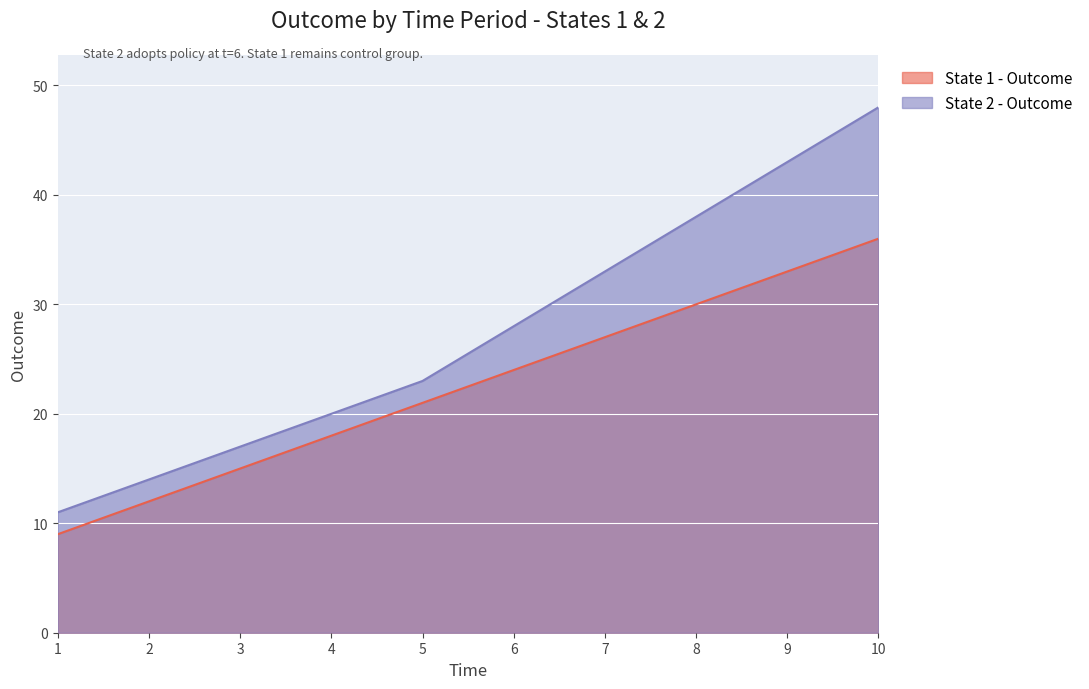

How many categories are shown in the chart?

10